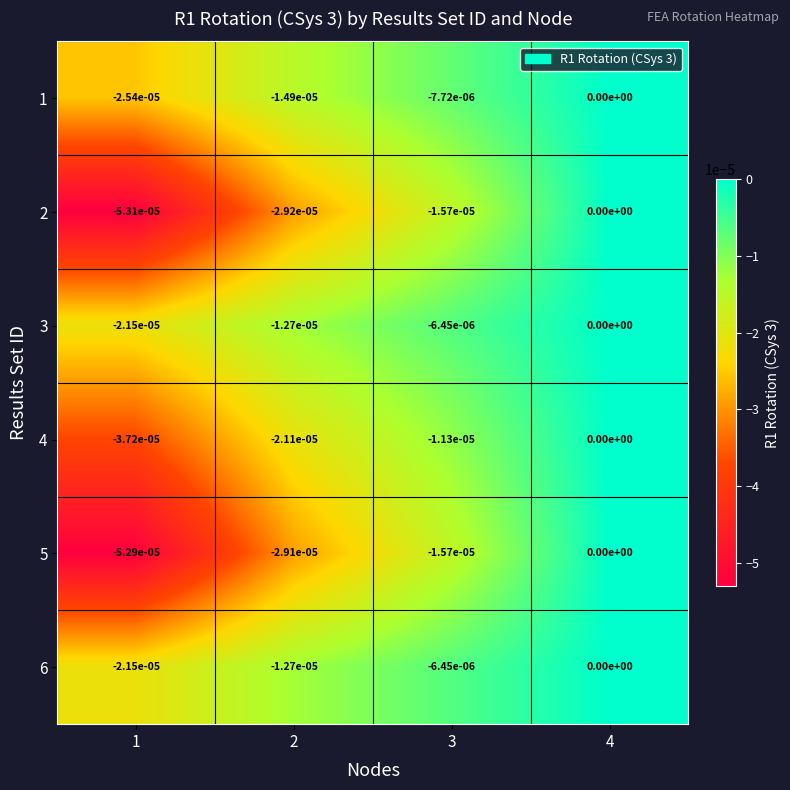

The value of 2 at 4 is 0.0. True or false?

True